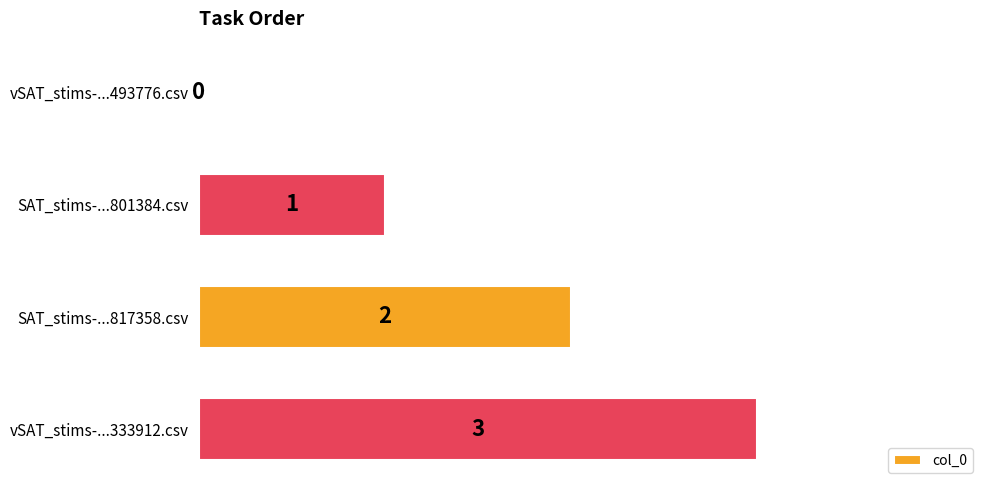

How many distinct data groups are displayed?

1